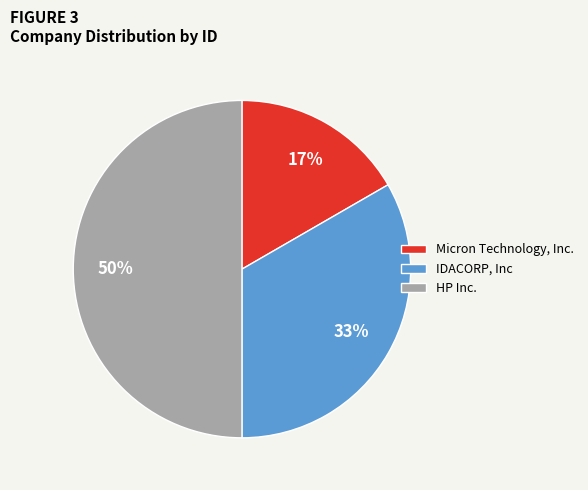

To the nearest percent, what portion does HP Inc. represent?

50%